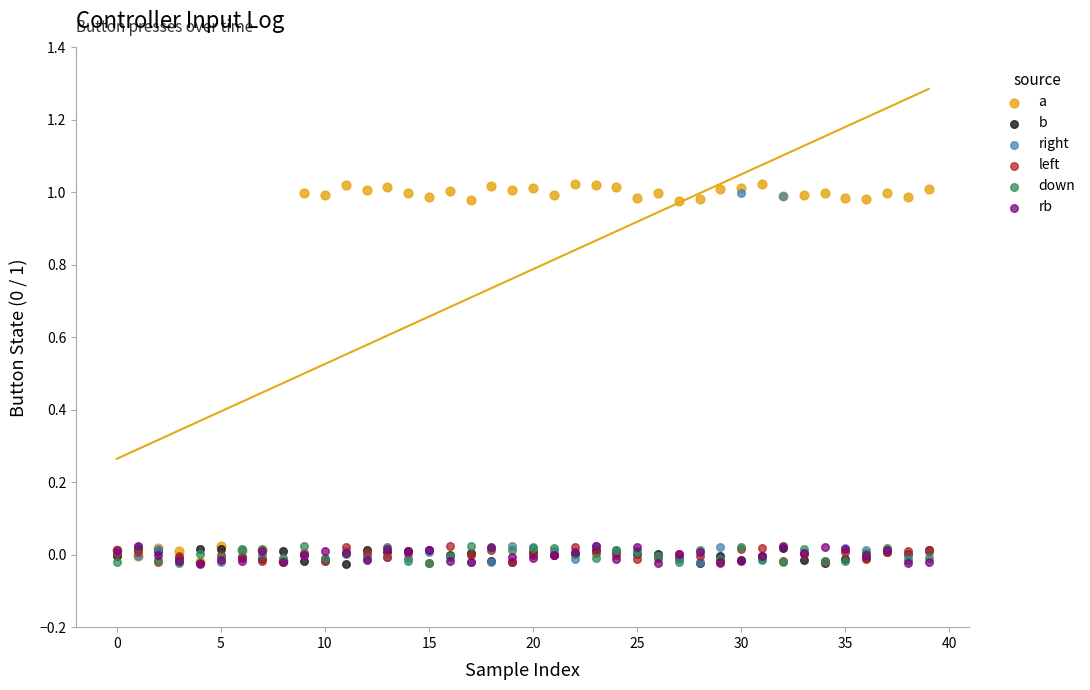

What are all the series names shown in the legend?

a, b, right, left, down, rb